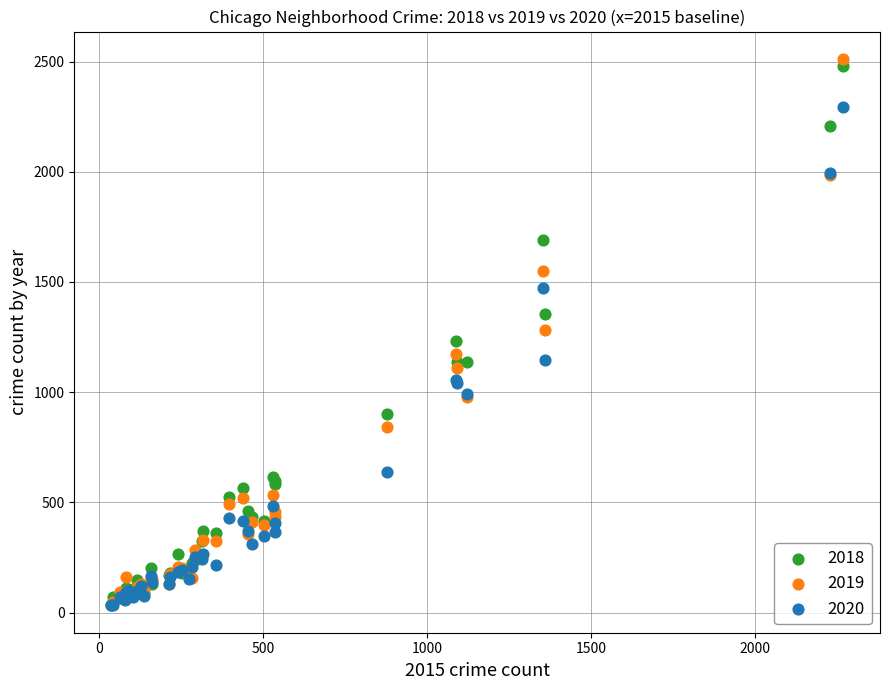

Which series contains the highest Y value?

2019